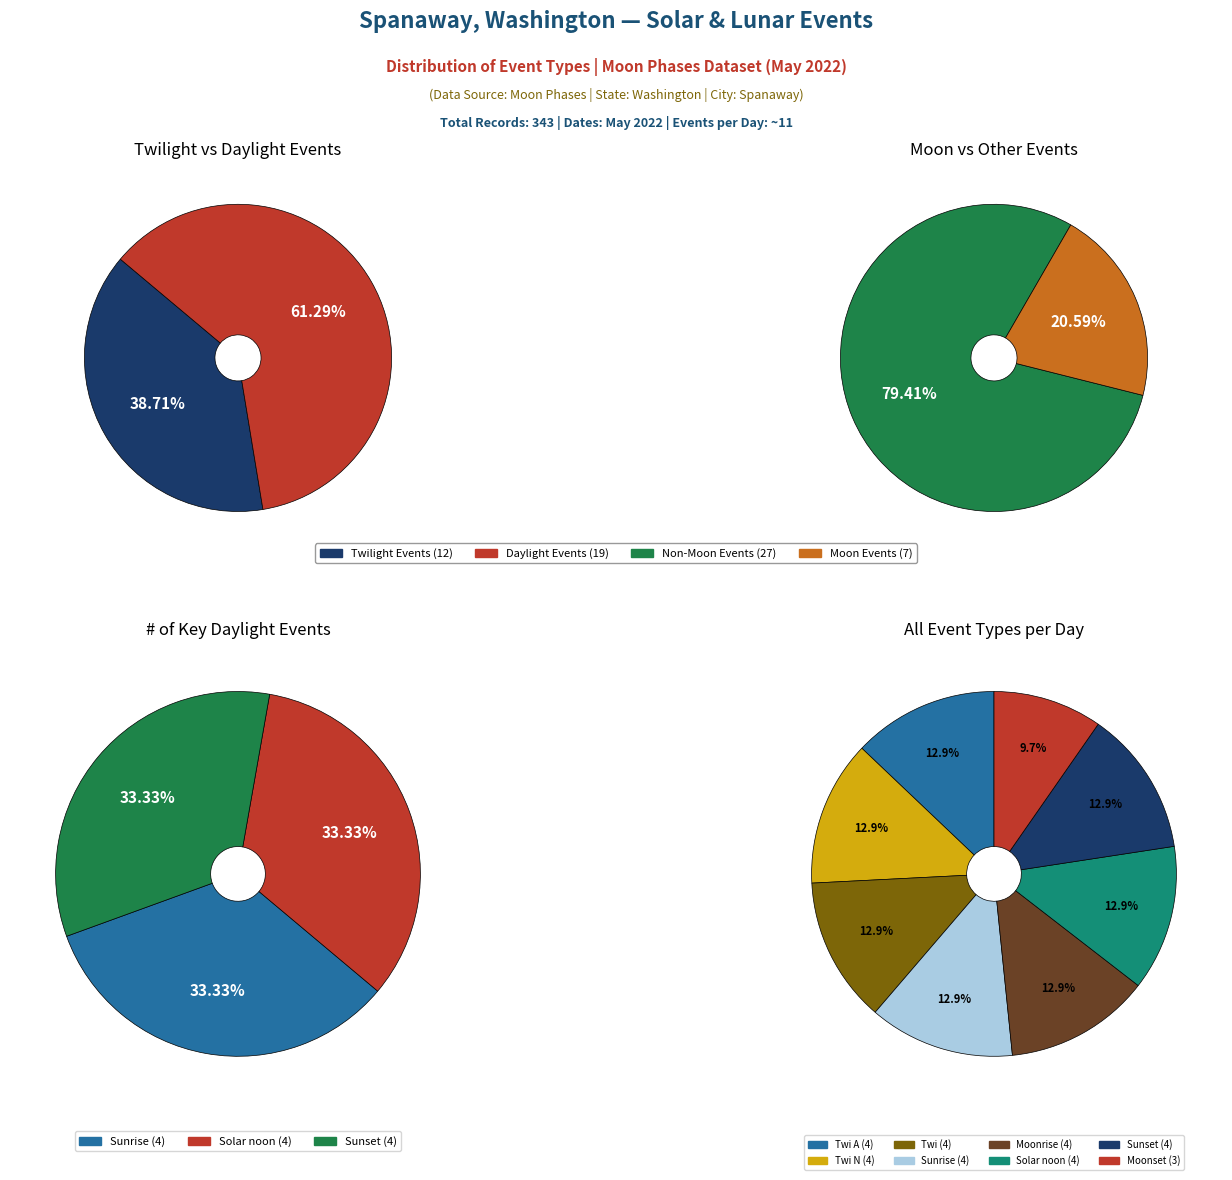

Does Moonset account for over 50% of the chart?

No